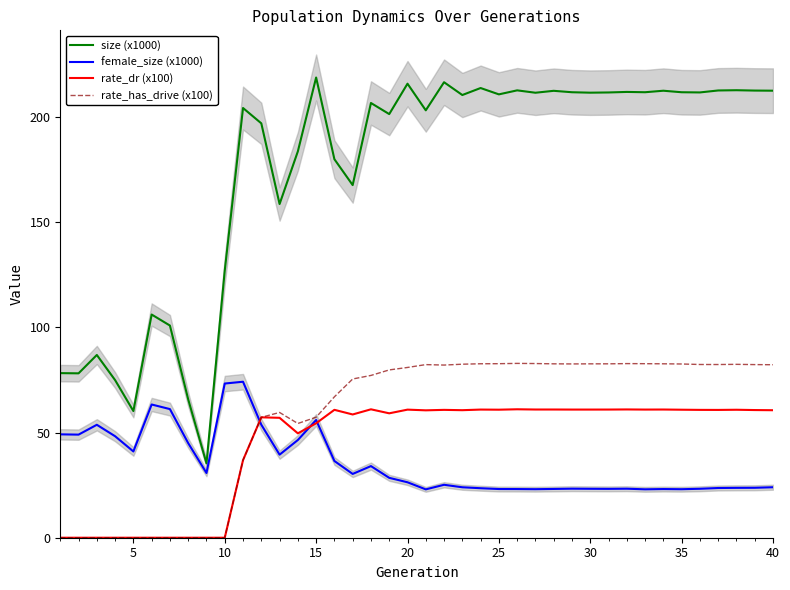

Does the chart have visible grid lines?

No